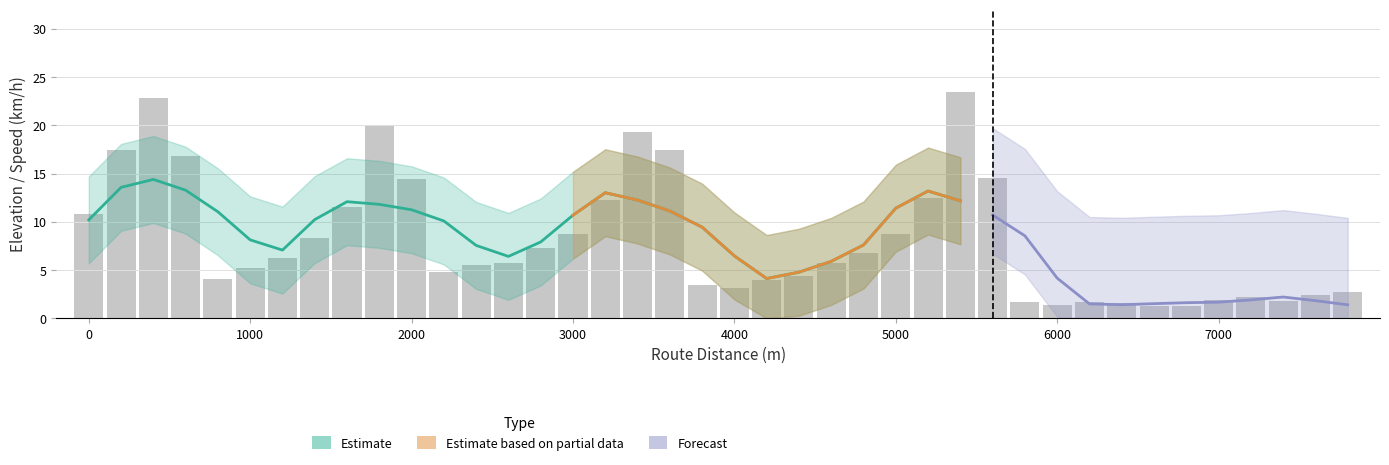

The value at 6600 is 1.2. True or false?

True